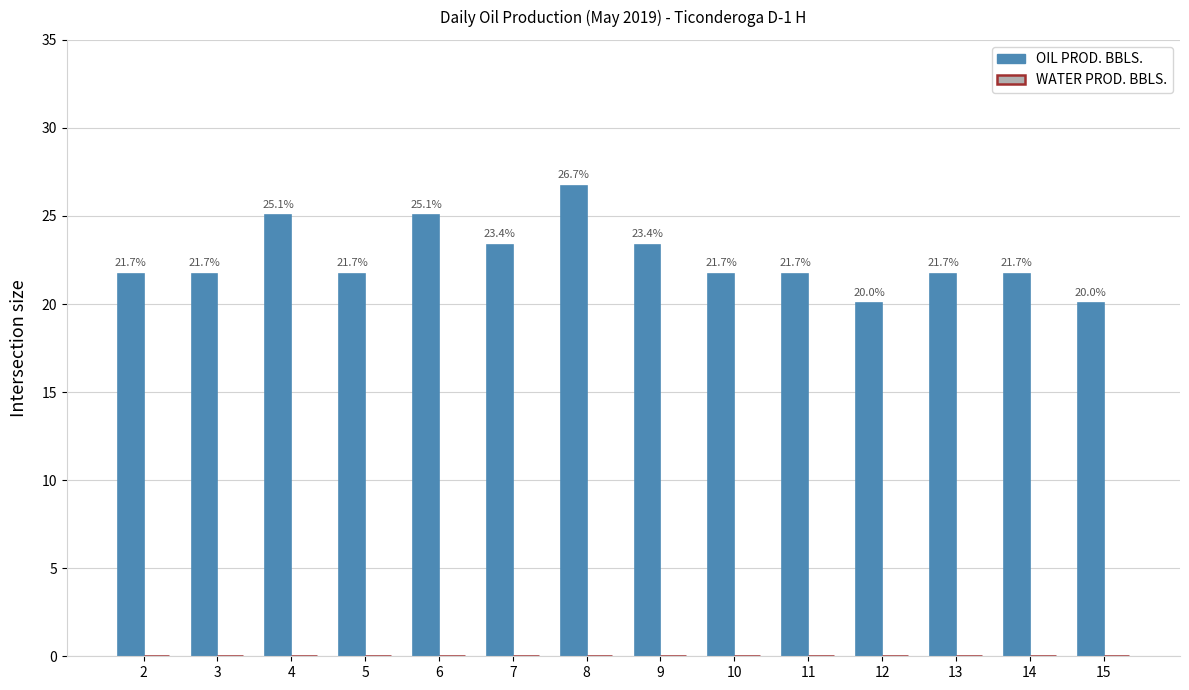

Which label corresponds to the largest value in the chart?

8